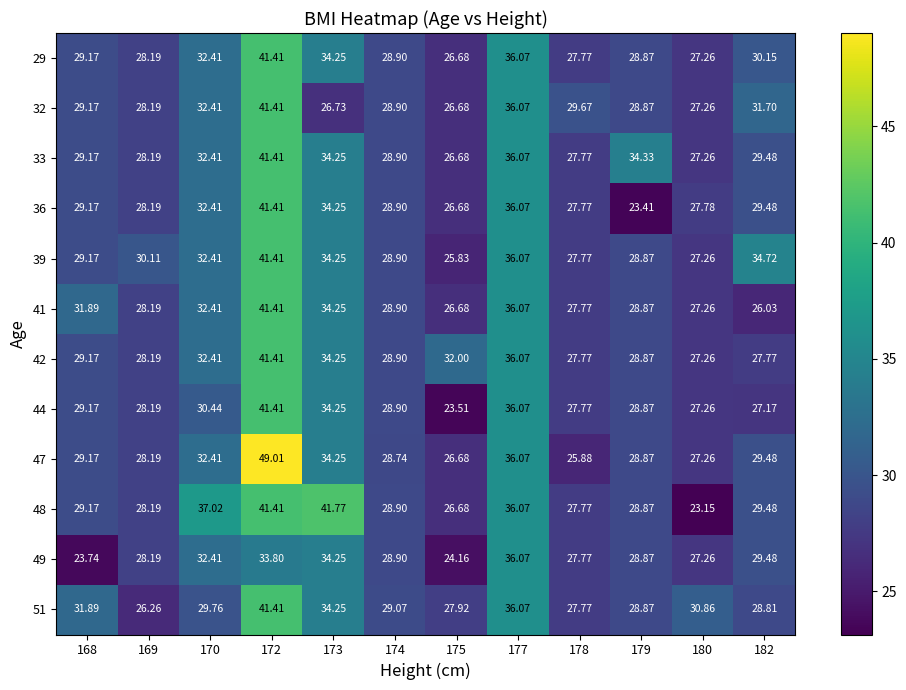

Is the value of 33 at 169 greater than the value of 39 at 173?

No